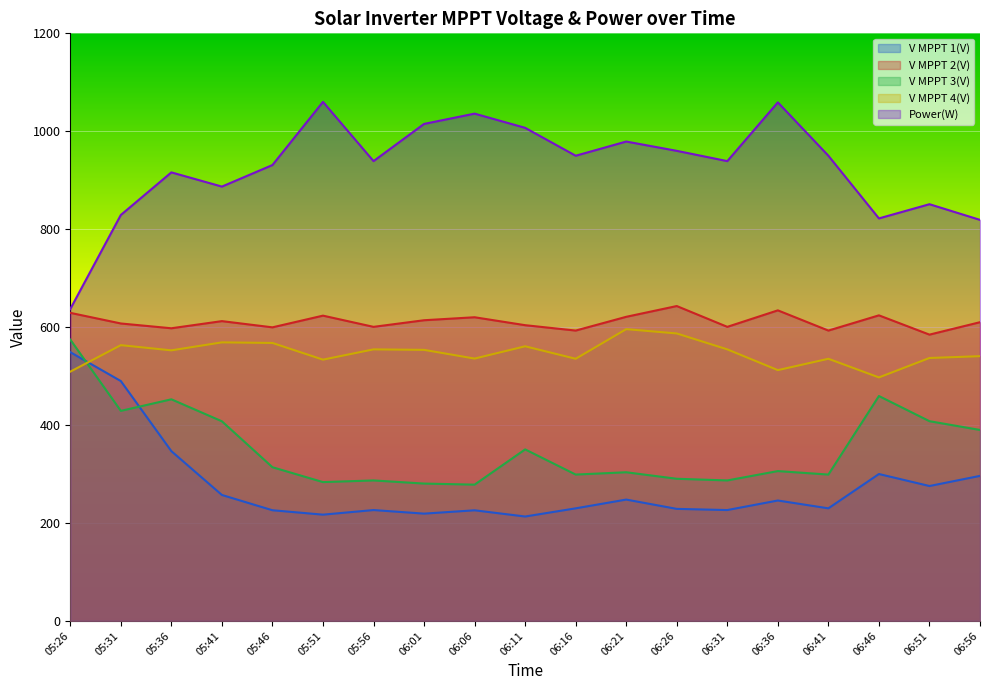

How many distinct data groups are displayed?

5